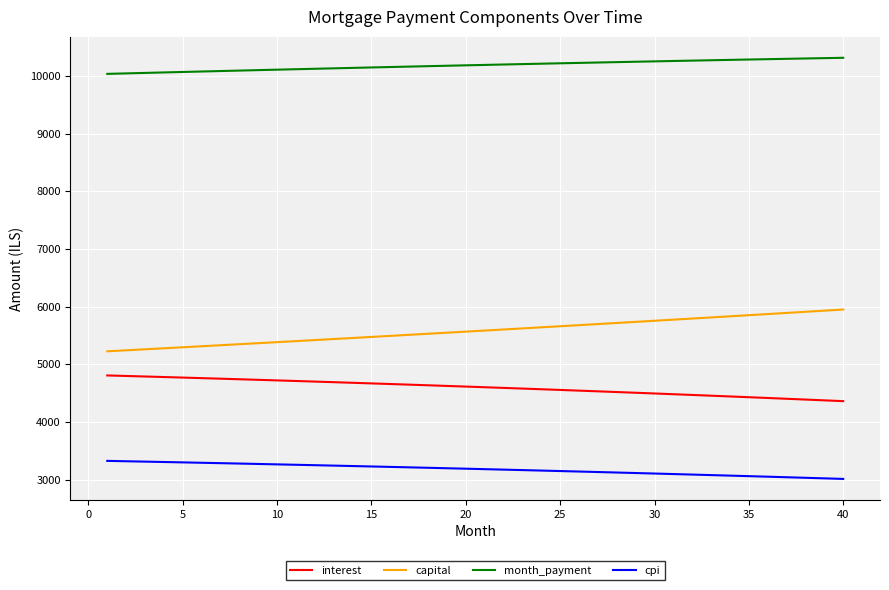

What is the difference between the maximum and minimum values in the capital series?

724.2